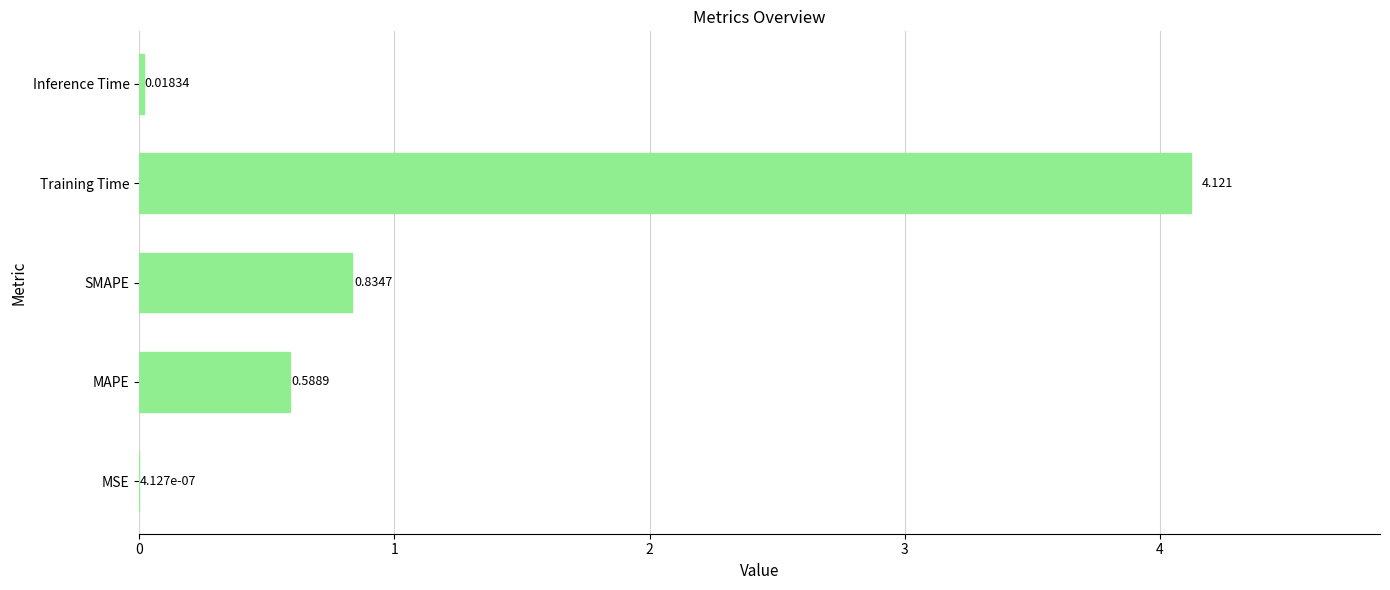

Which label corresponds to the largest value in the chart?

Training Time